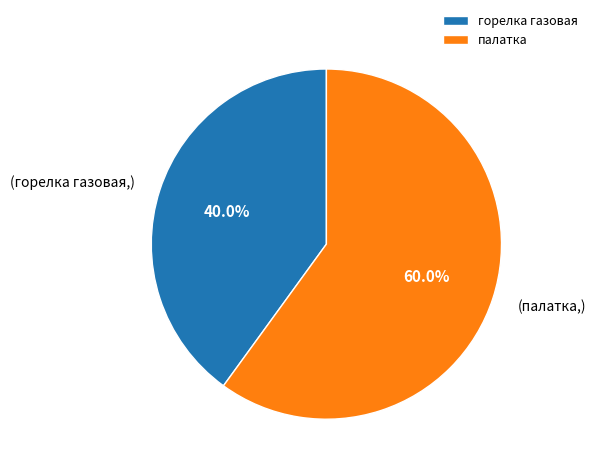

To the nearest percent, what is the difference between the largest and smallest slice percentages?

20%